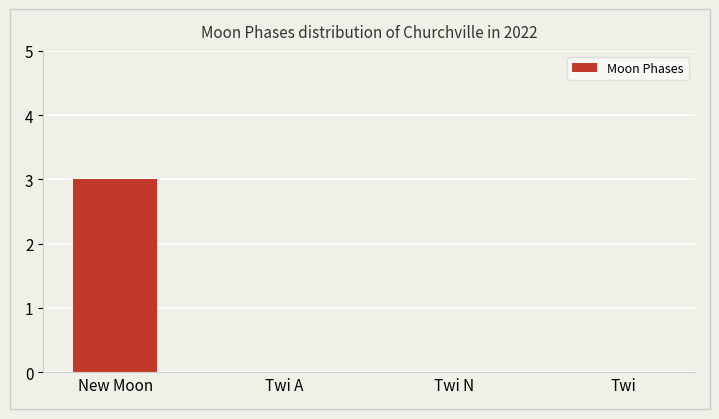

The value at Twi is -1. True or false?

False